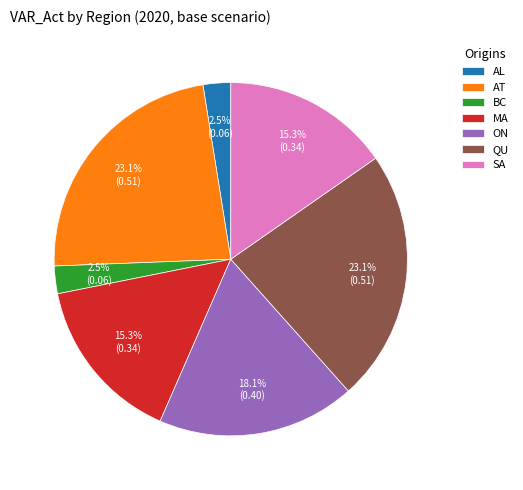

Is there a majority slice in this chart?

No